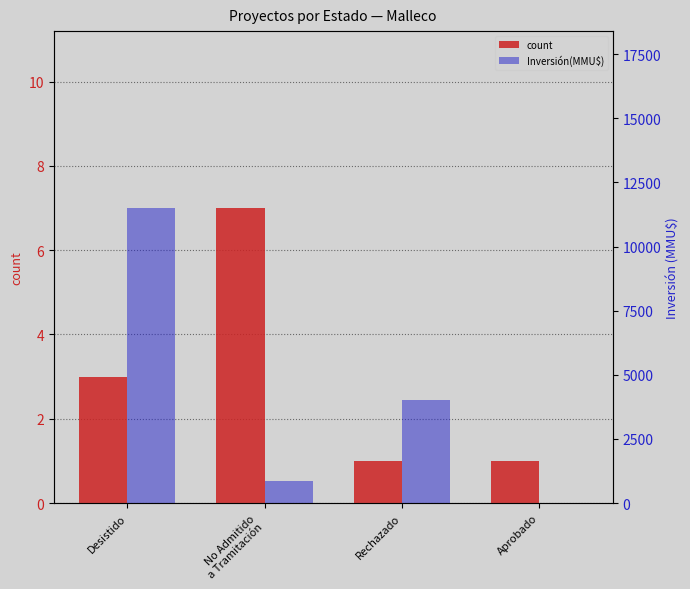

How many groups of bars are there?

4